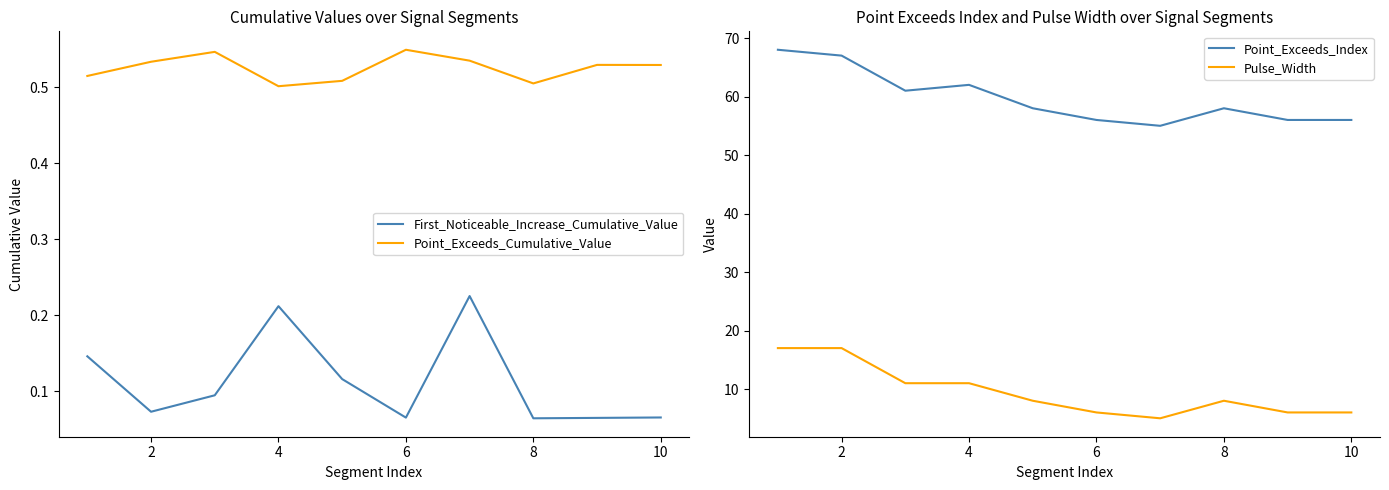

True or false: Point_Exceeds_Index has a value of 62 at 4.

True